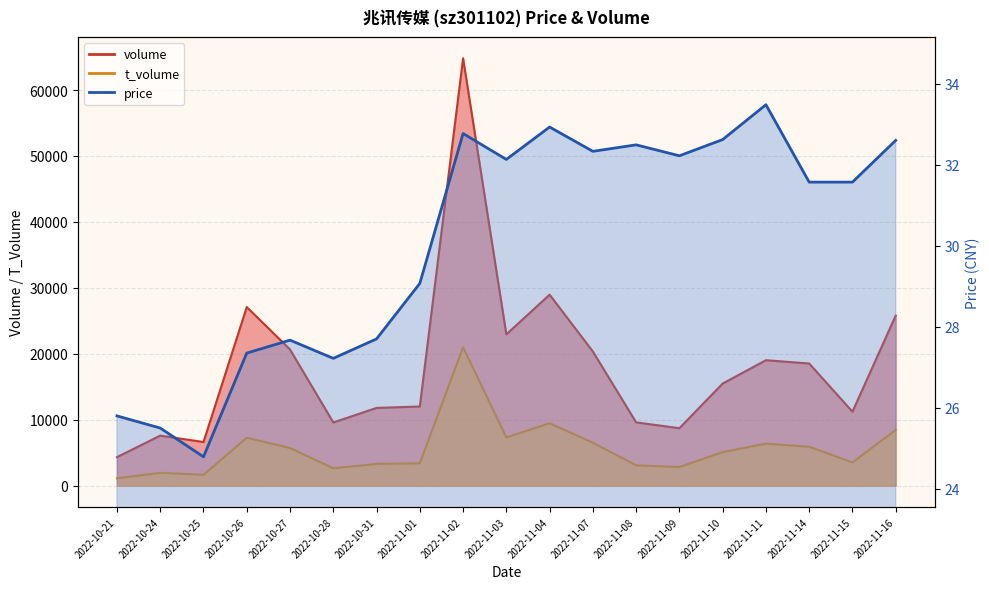

Rank the series by their average value, from highest to lowest.

volume, t_volume, price